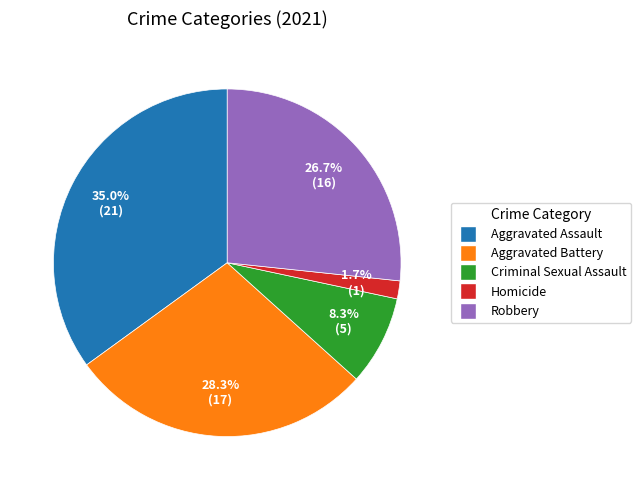

Rank the categories by value from lowest to highest.

Homicide, Criminal Sexual Assault, Robbery, Aggravated Battery, Aggravated Assault